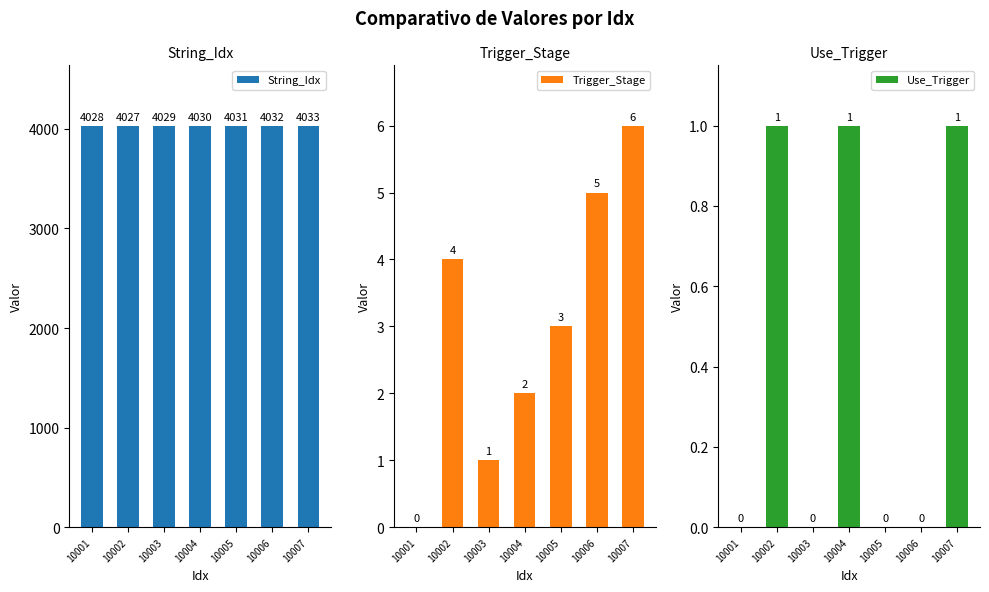

Does the chart contain any negative values?

No